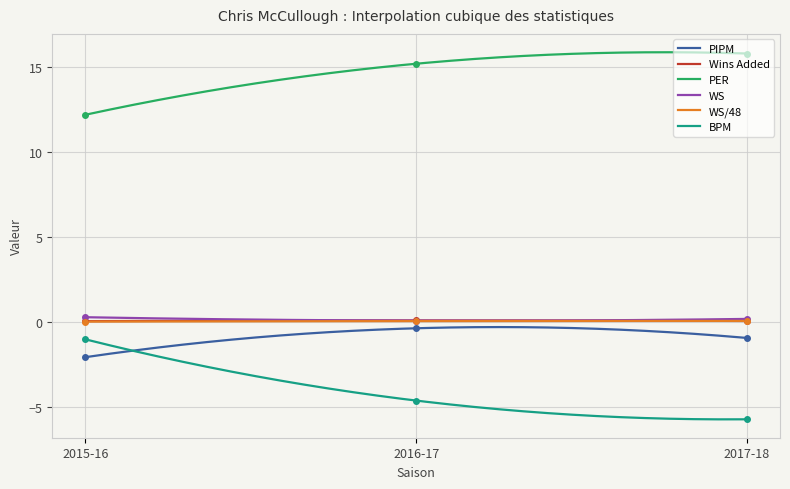

Rank the series at 2016-17 from lowest to highest value.

BPM, PIPM, WS/48, WS, Wins Added, PER